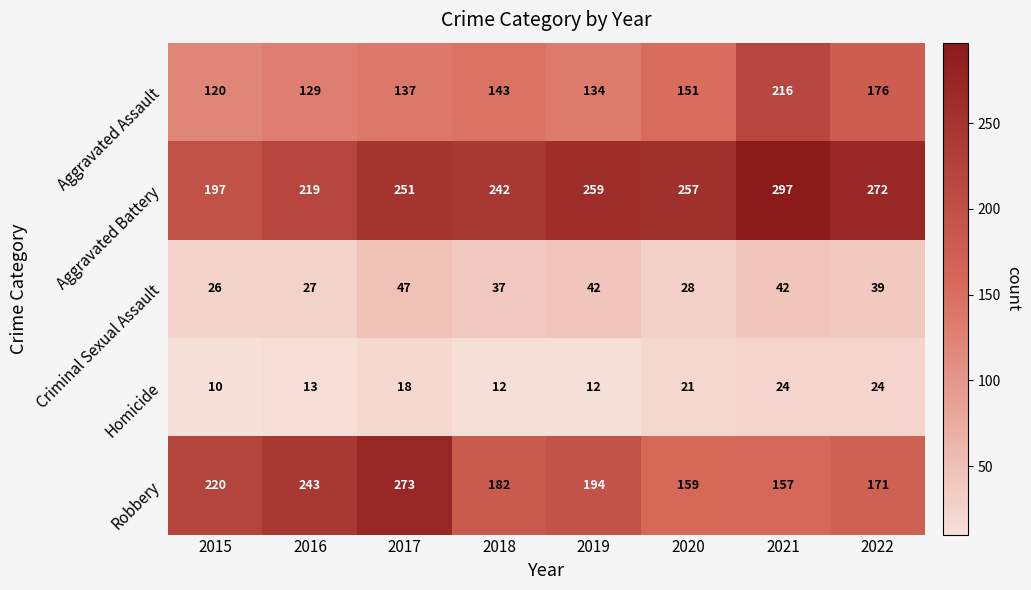

What is the difference between the maximum and minimum values in the Robbery series?

116